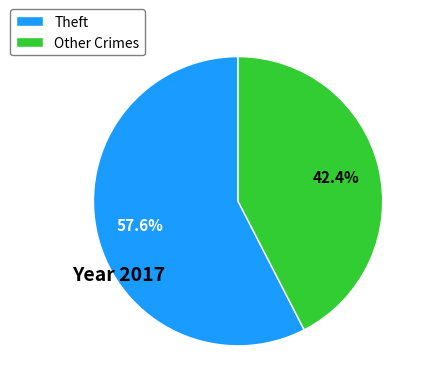

Which slice is the largest?

Theft